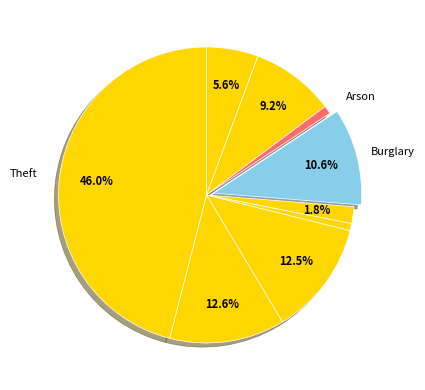

Count the number of slices in the pie.

9